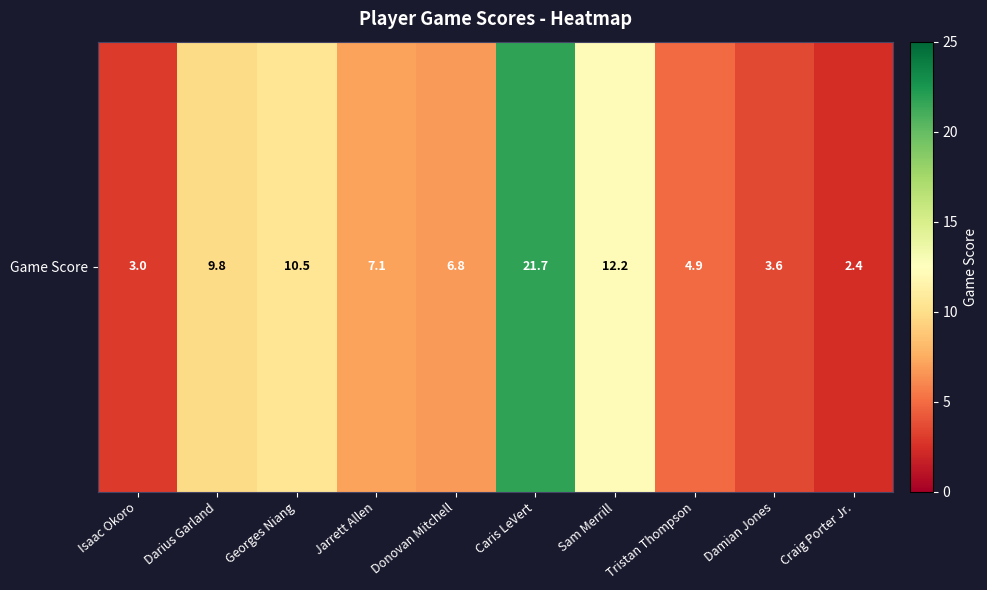

What is the maximum value shown in the chart?

21.7